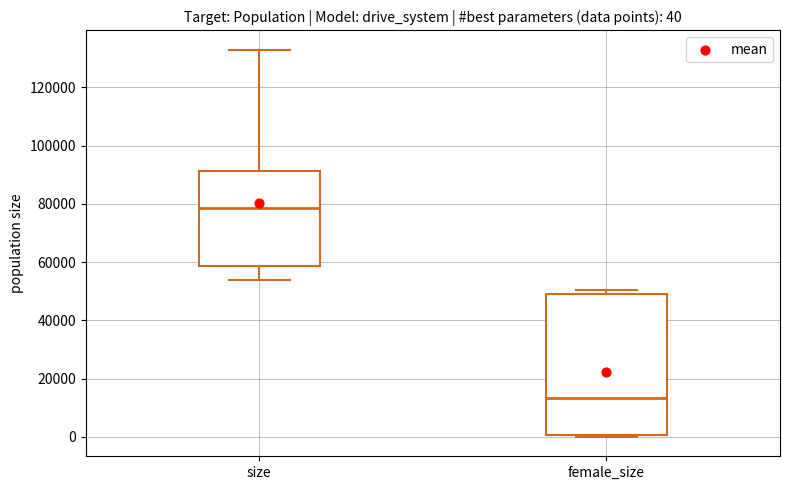

Which box's median line is the highest?

size